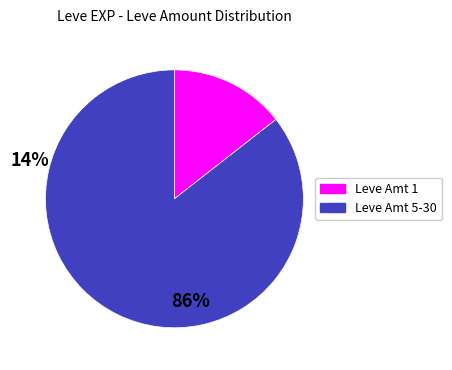

Does any single category account for the majority?

Yes